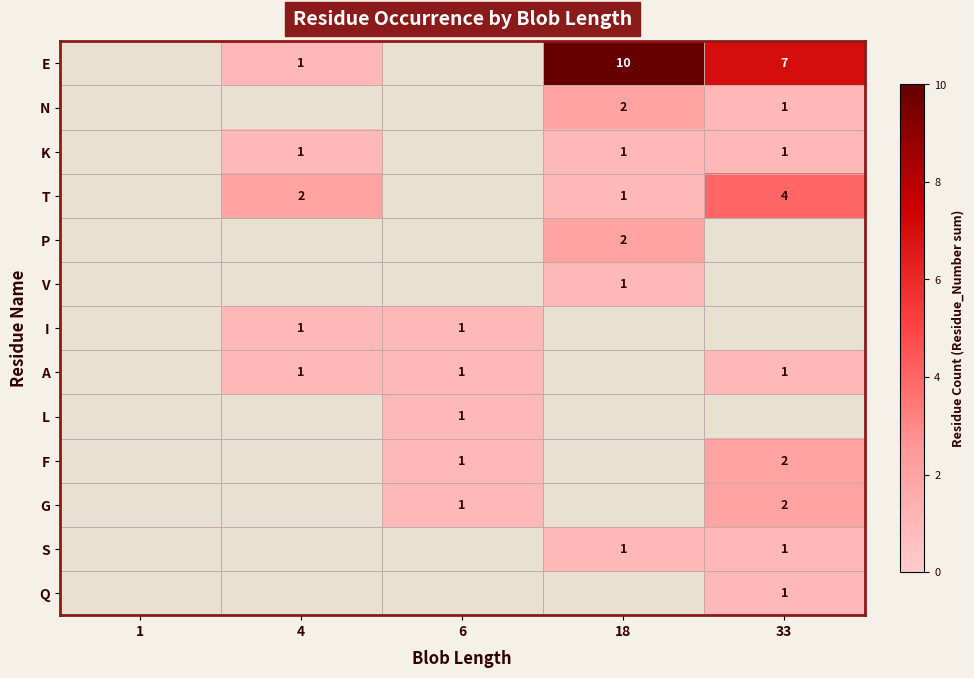

Is it true that E equals 13 at 18?

False